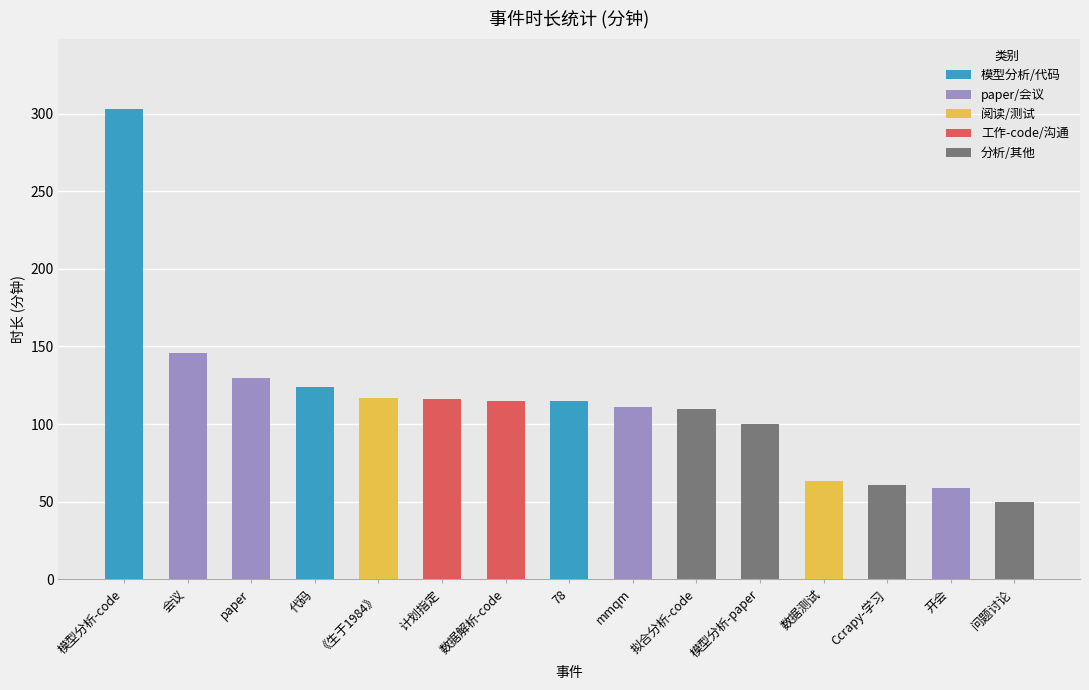

What position from the left is 模型分析-code?

1